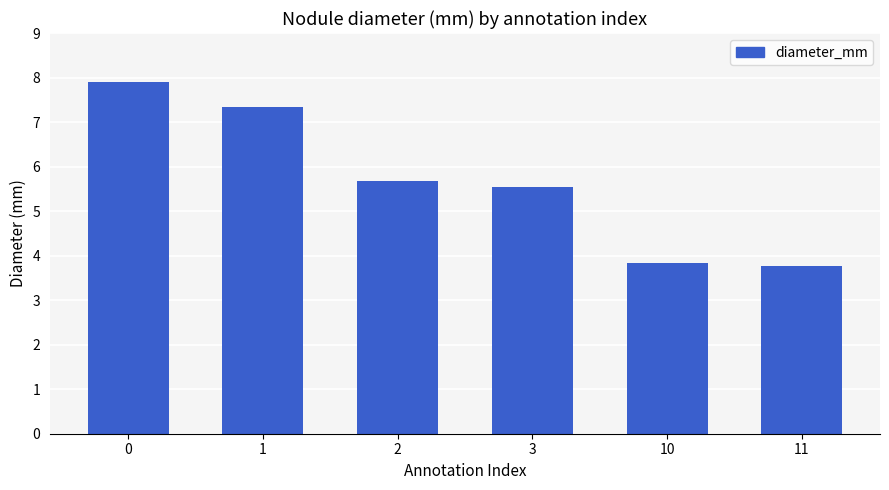

What is the average value?

5.7